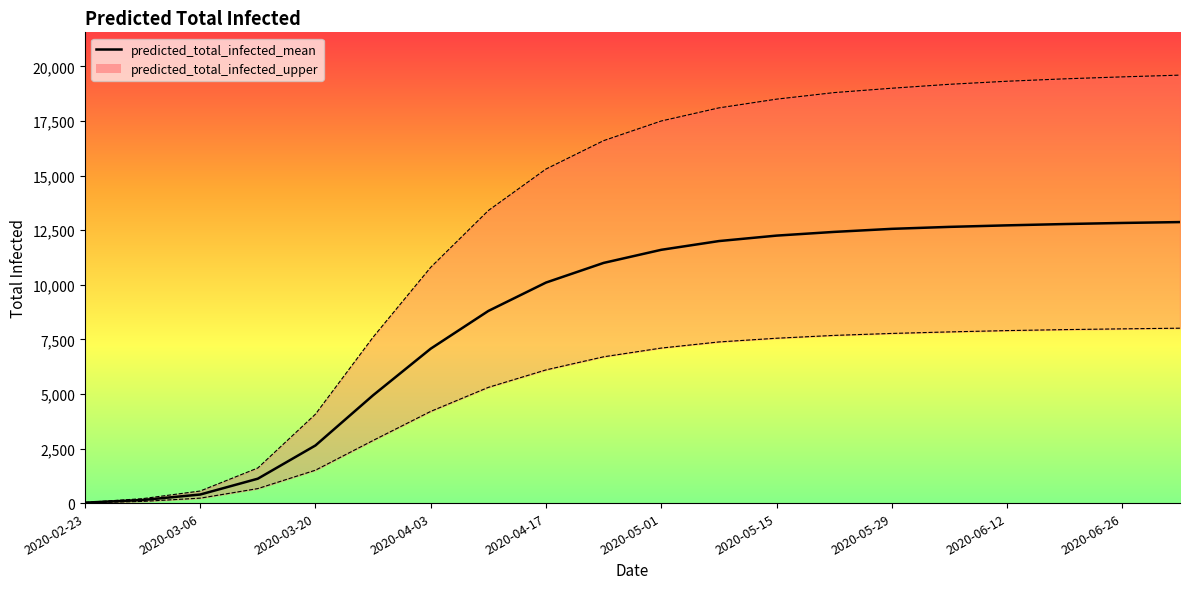

What is the sum of the values at 13 and 2020-04-03?

13537